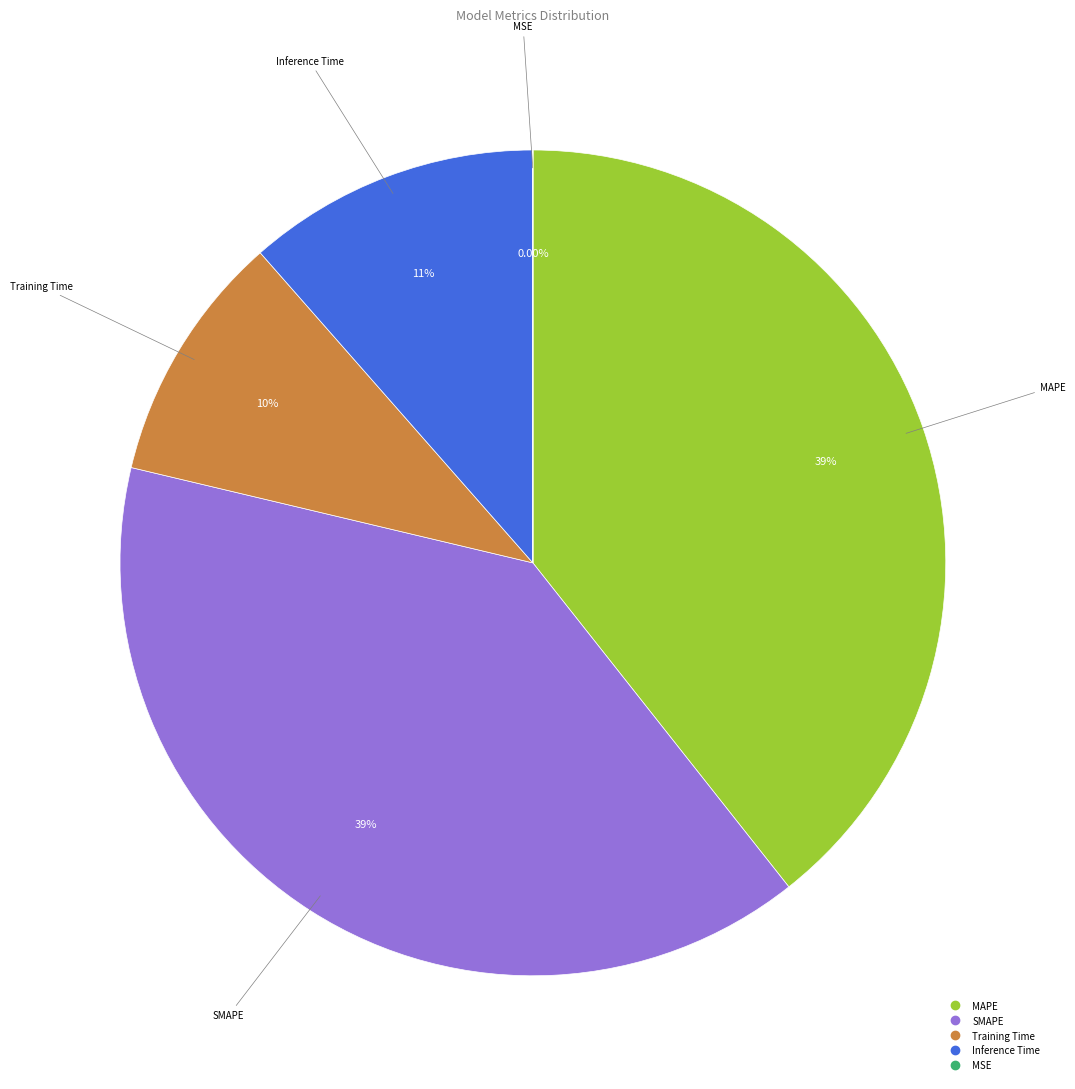

Is Inference Time the majority of the pie?

No